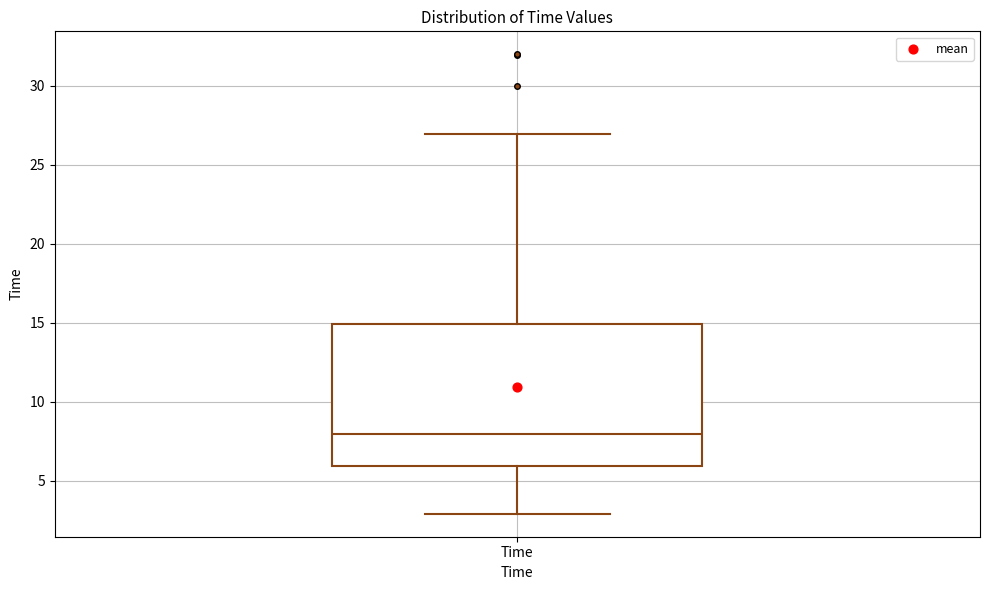

Read this box plot against the y-axis: the position of the median line, the range covered by the box, and the ends of both whiskers. The values are not printed on the chart, so give them approximately, as read against the axis.

median 8, box 6 to 15, whiskers 3 to 27